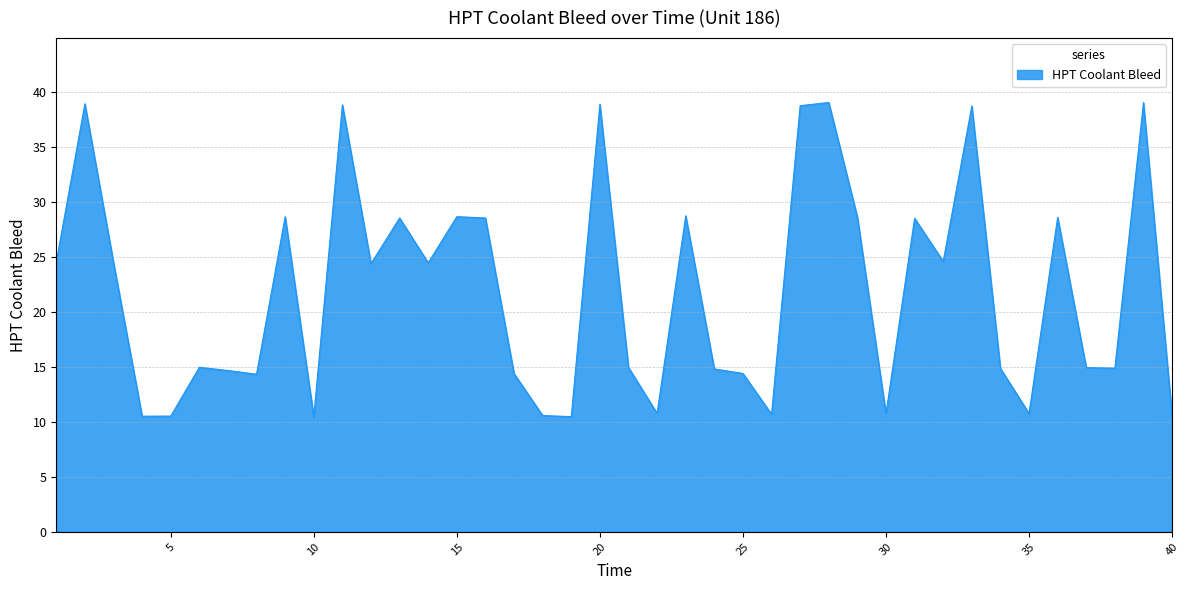

What is the difference between the maximum and minimum values?

28.6